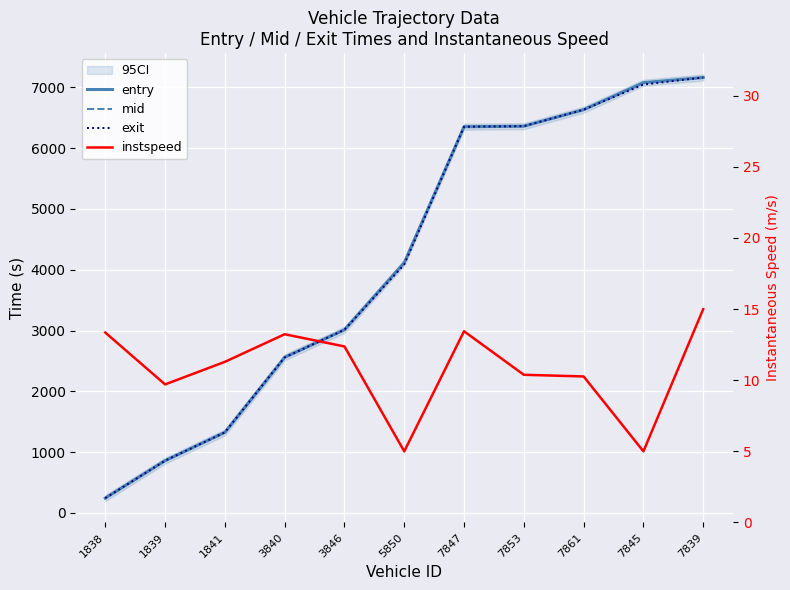

Which series has the largest total across all categories?

mid